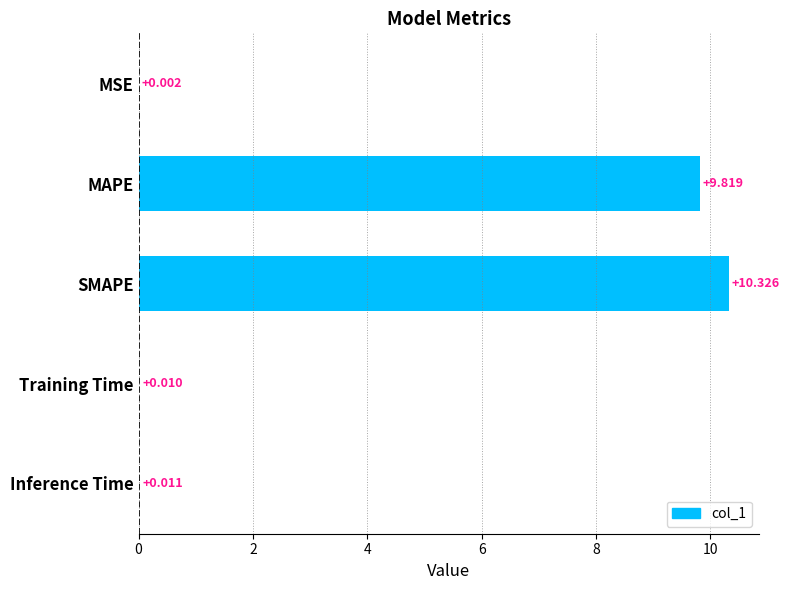

Which has a higher value, Training Time or MSE?

Training Time